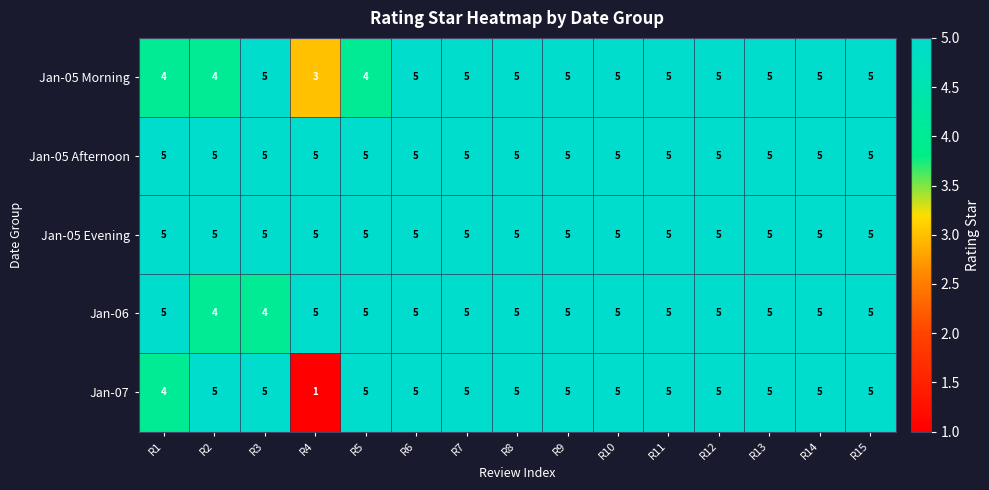

Between R4 and R12, which series saw the biggest shift?

Jan-07